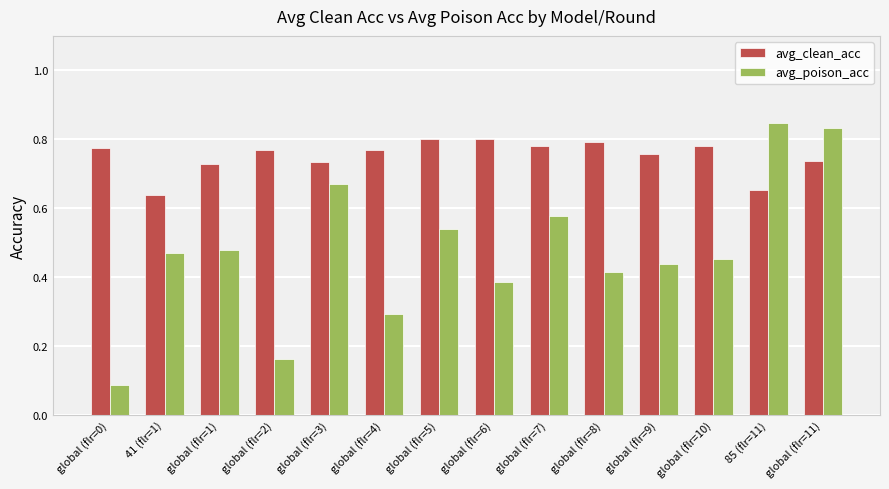

Rank the series by their average value, from lowest to highest.

avg_poison_acc, avg_clean_acc